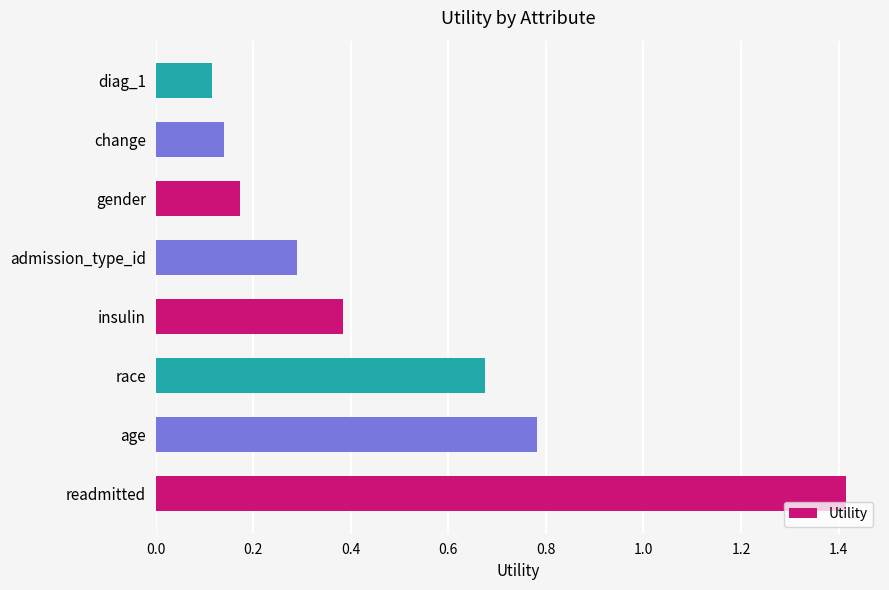

Are the bars grouped side by side (vs. stacked)?

No